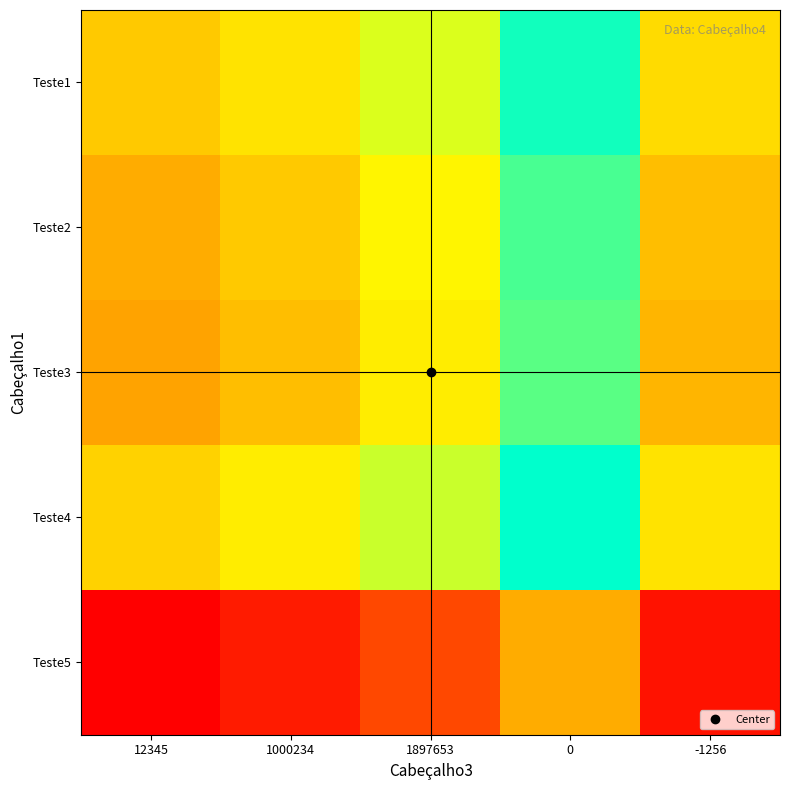

Reading right to left, what are all the values shown in this chart?

Teste1: -1256=100005.1	0=950005.1	1897653=399332.1	1000234=150000.0	12345=10.2
Teste2: -1256=-50005.1	0=799994.9	1897653=249321.9	1000234=-10.2	12345=-150000.0
Teste3: -1256=-100673.0	0=749327.0	1897653=198654.0	1000234=-50678.1	12345=-200667.9
Teste4: -1256=150000.0	0=1000000.0	1897653=449327.0	1000234=199994.9	12345=50005.1
Teste5: -1256=-1000000.0	0=-150000.0	1897653=-700673.0	1000234=-950005.1	12345=-1099994.9